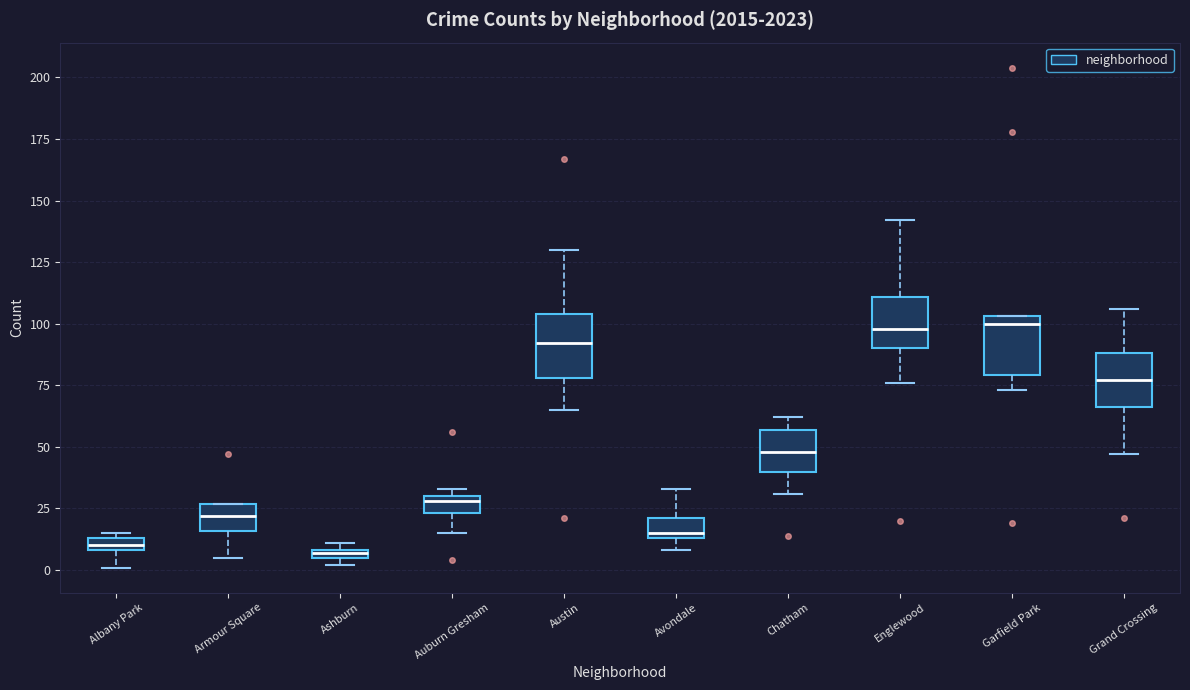

Where is the lower edge of the box for Ashburn on the y-axis? The values are not printed on the chart, so give them approximately, as read against the axis.

5